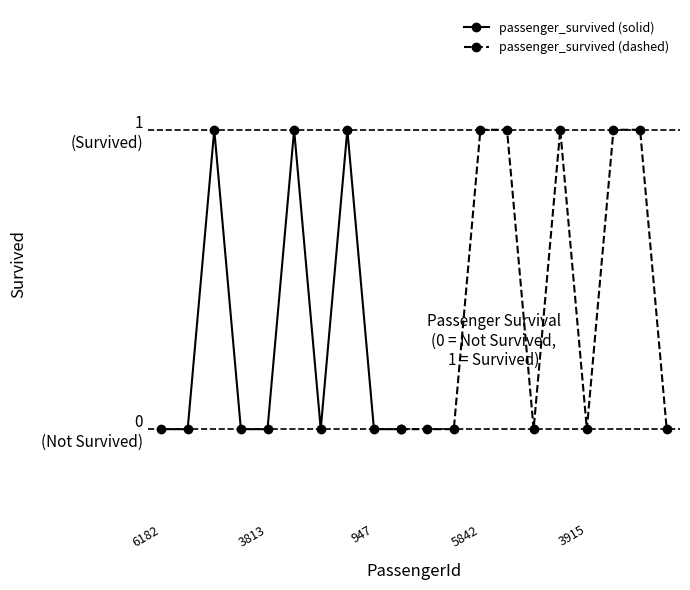

Reading left to right, what are all the values shown in this chart?

6182=0	1777=0	5224=1	2151=0	3813=0	4072=1	9943=0	5058=1	947=0	5928=0	9617=0	3930=0	5842=1	9216=1	7517=0	10362=1	3915=0	9733=1	1915=1	7398=0